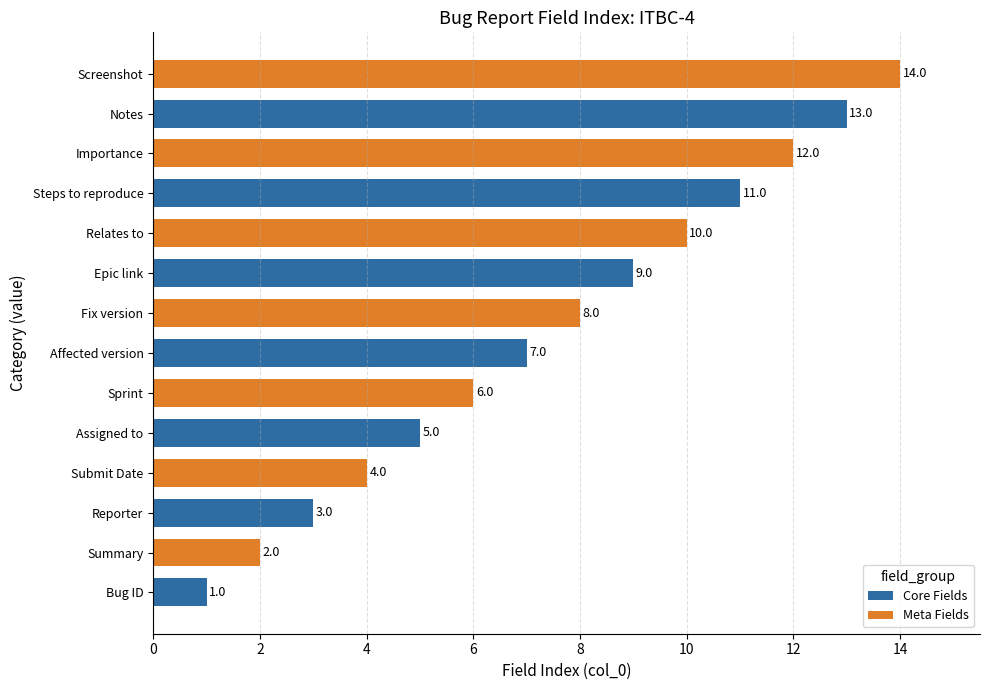

At which label is Core Fields closest to 7?

Affected version